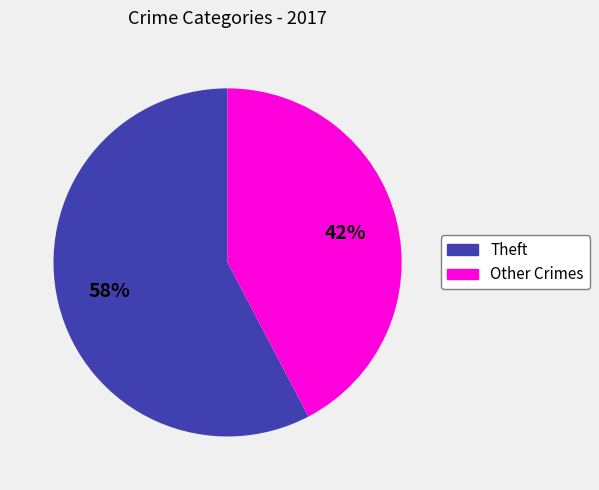

How many segments does this pie chart have?

2